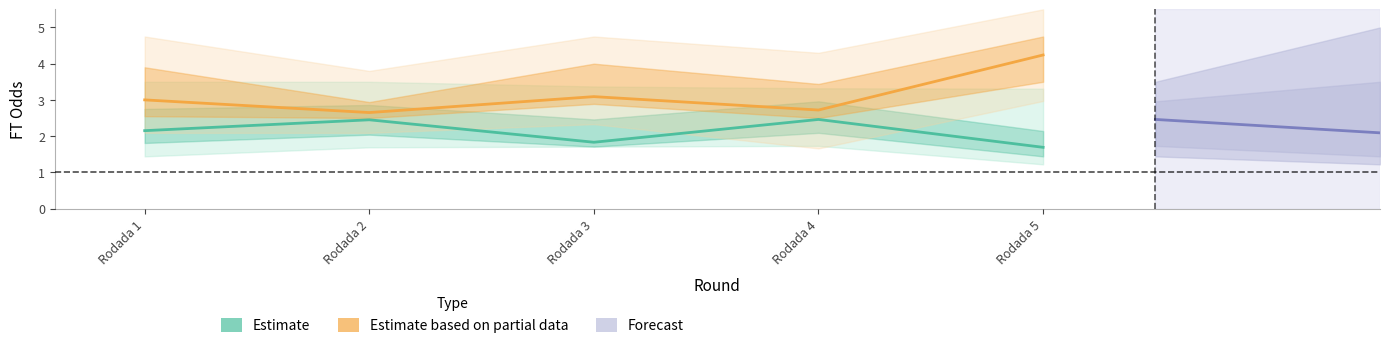

The FT_Odds_H series shows 1.0 at Rodada 4. True or false?

False